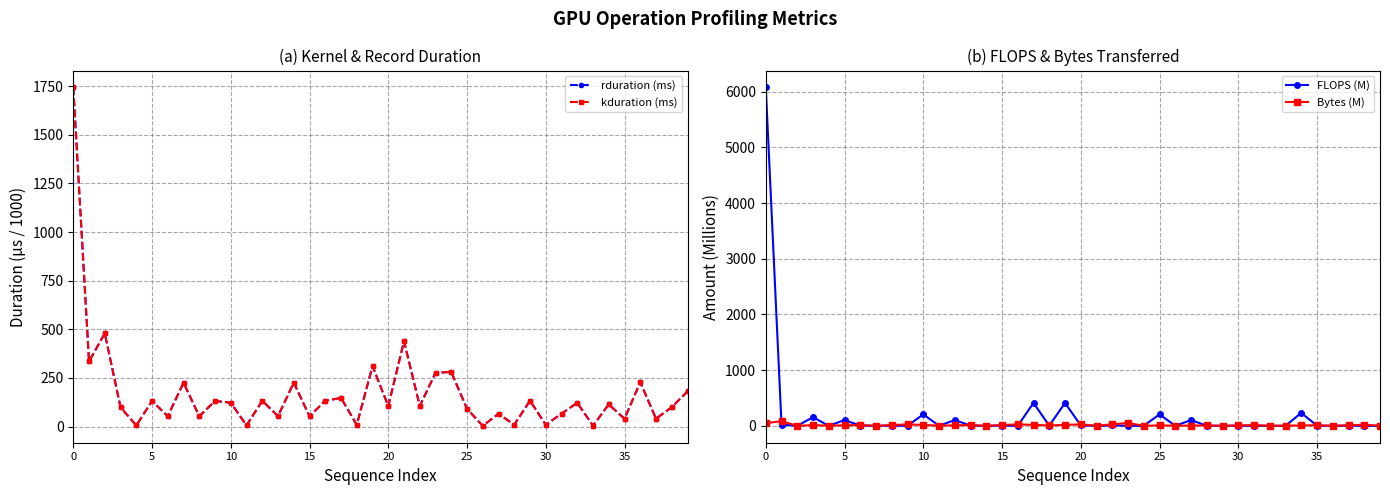

True or false: kduration (ms) has more than 1 interior local peaks.

True